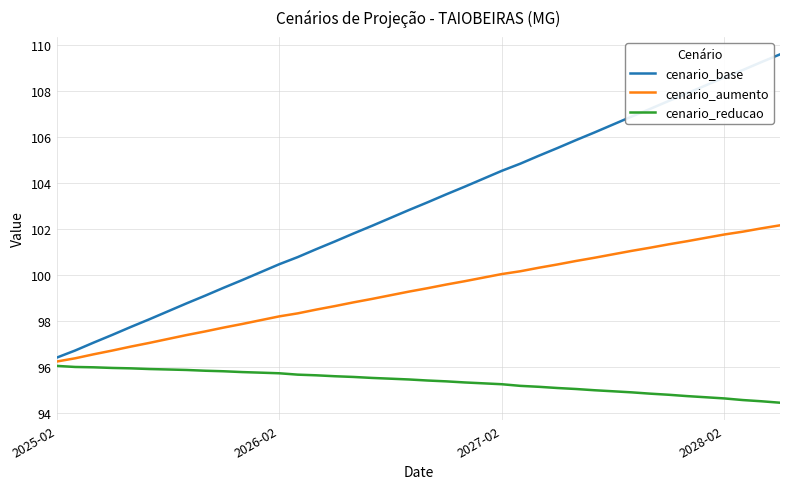

What is the highest value of the cenario_aumento series?

102.1